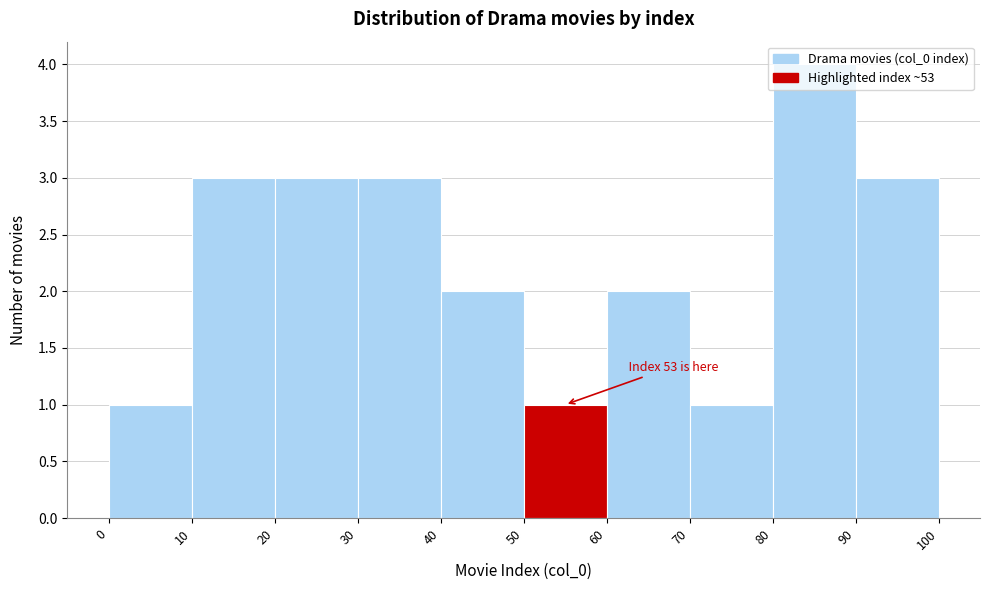

Which range on the x-axis has the tallest bar?

80 to 90